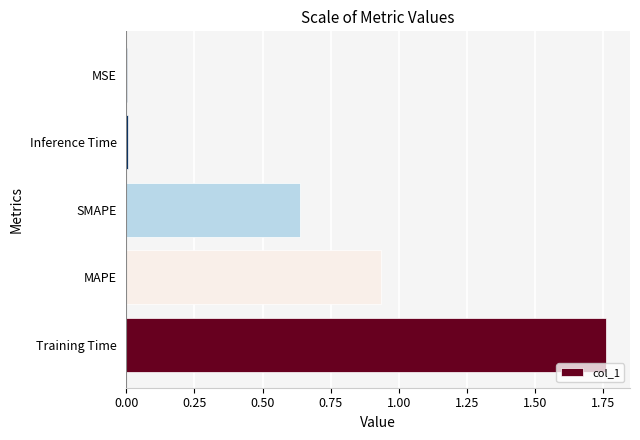

What is the sum of all values?

3.3